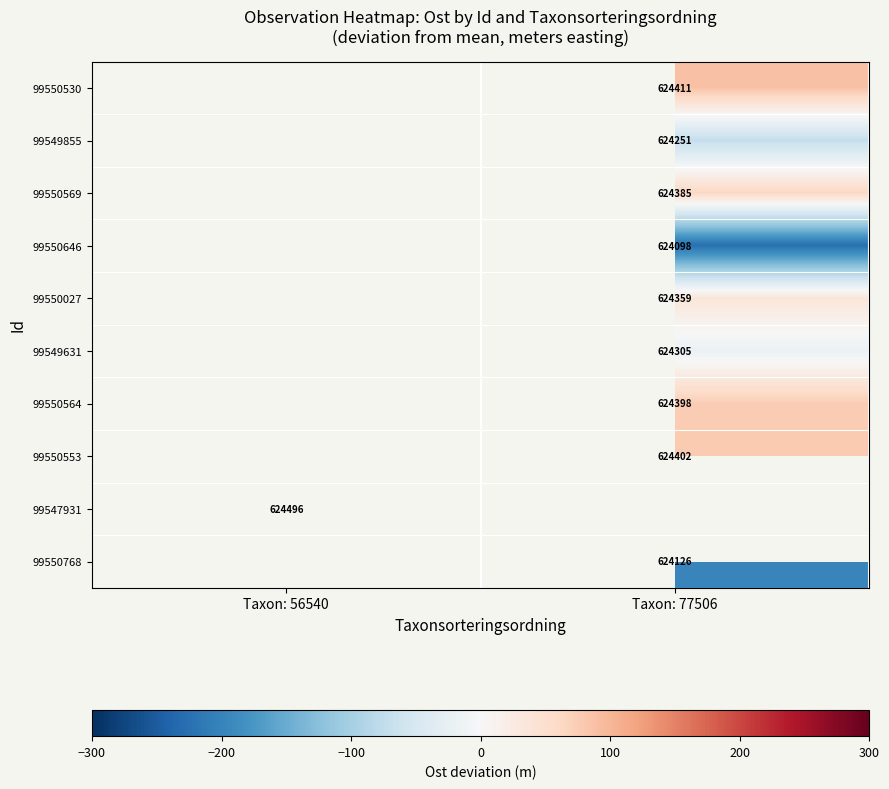

True or false: 99549855 has a value of -72.2 at Taxon: 77506.

True